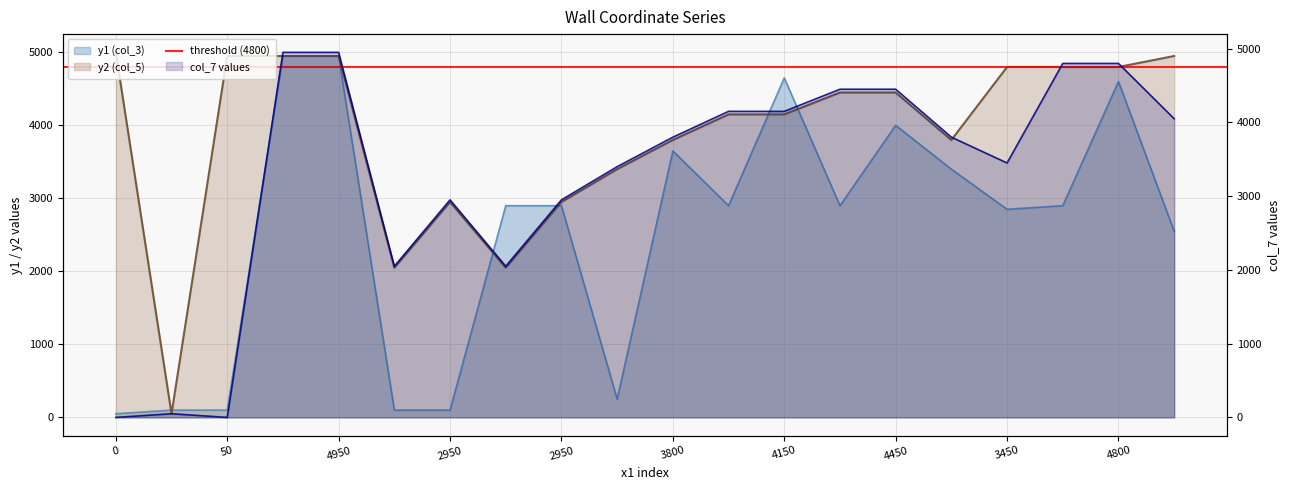

Is the value of y1 (col_3) at 4150 greater than the value of y2 (col_5) at 4800?

No